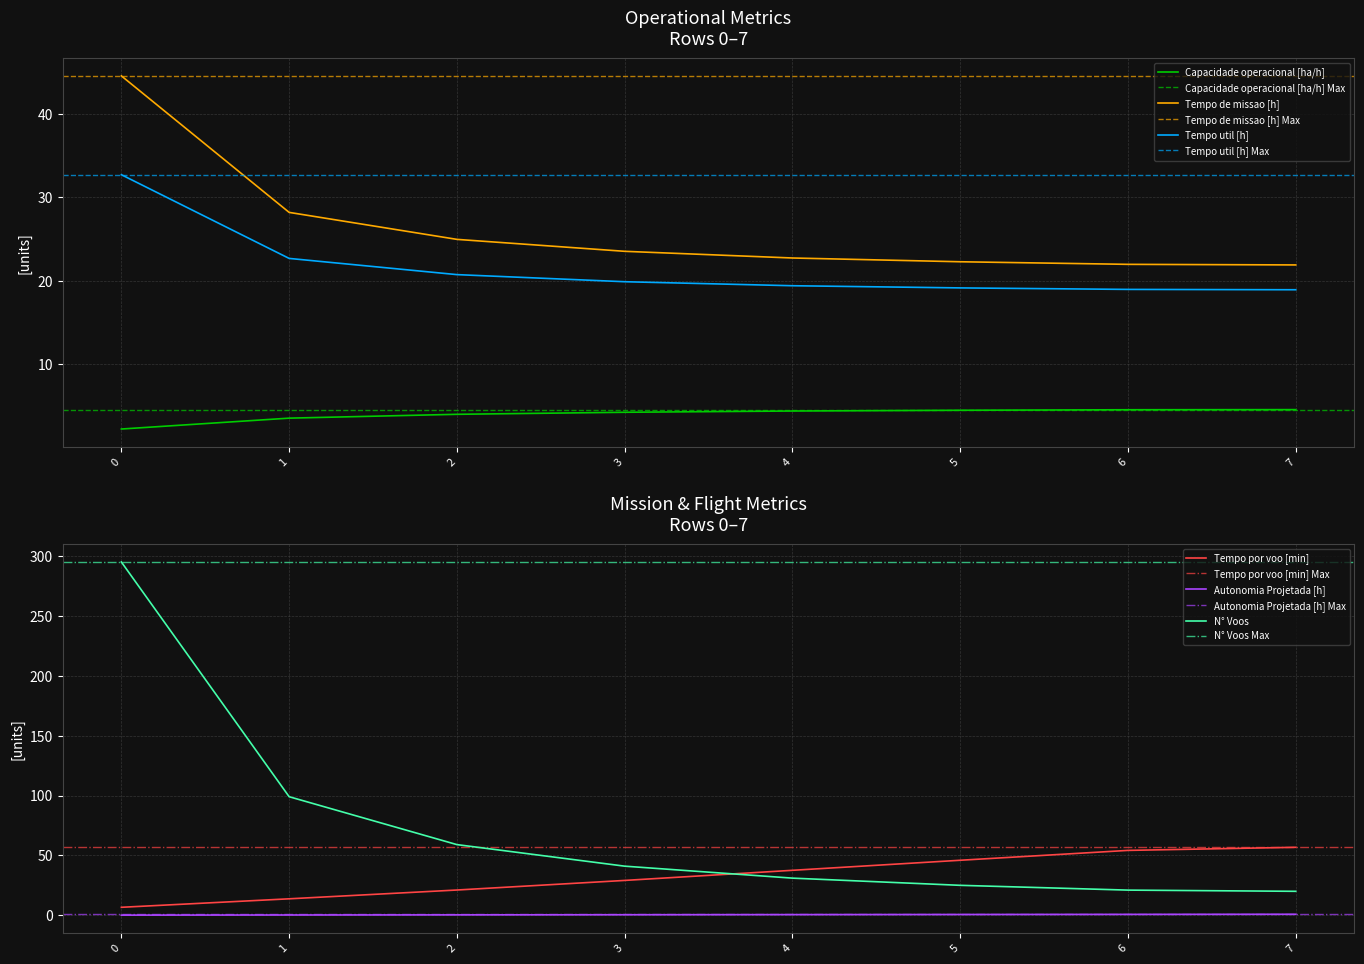

Is it true that N° Voos equals 20.0 at 7?

True